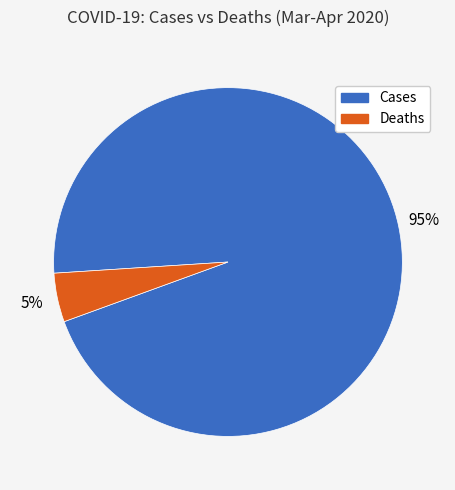

To the nearest percent, what is the combined percentage of Cases and Deaths?

100%